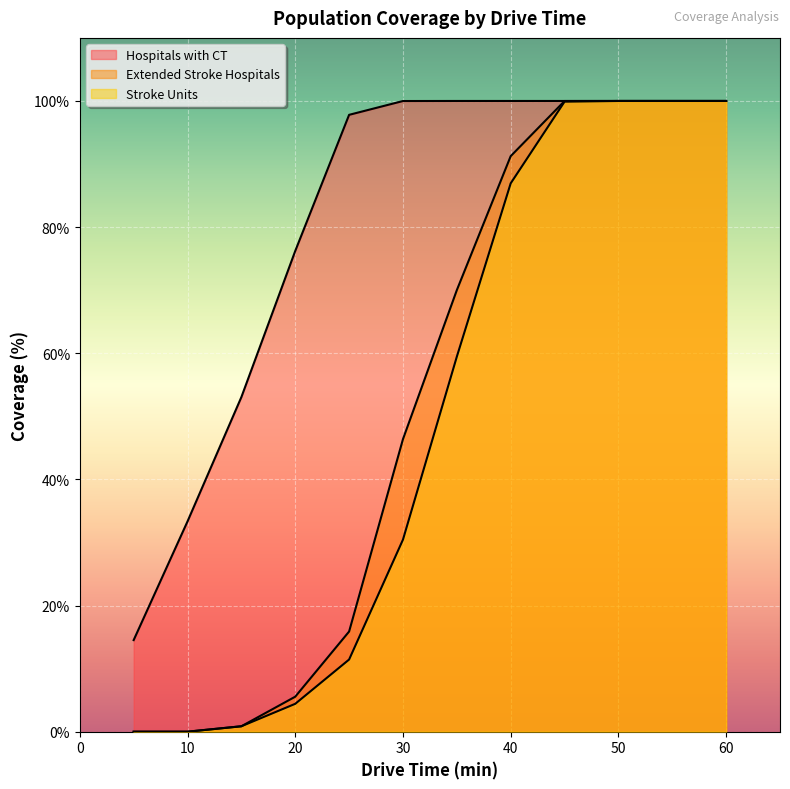

Is the value of Hospitals with CT at 20 greater than the value of Extended Stroke Hospitals at 10?

Yes